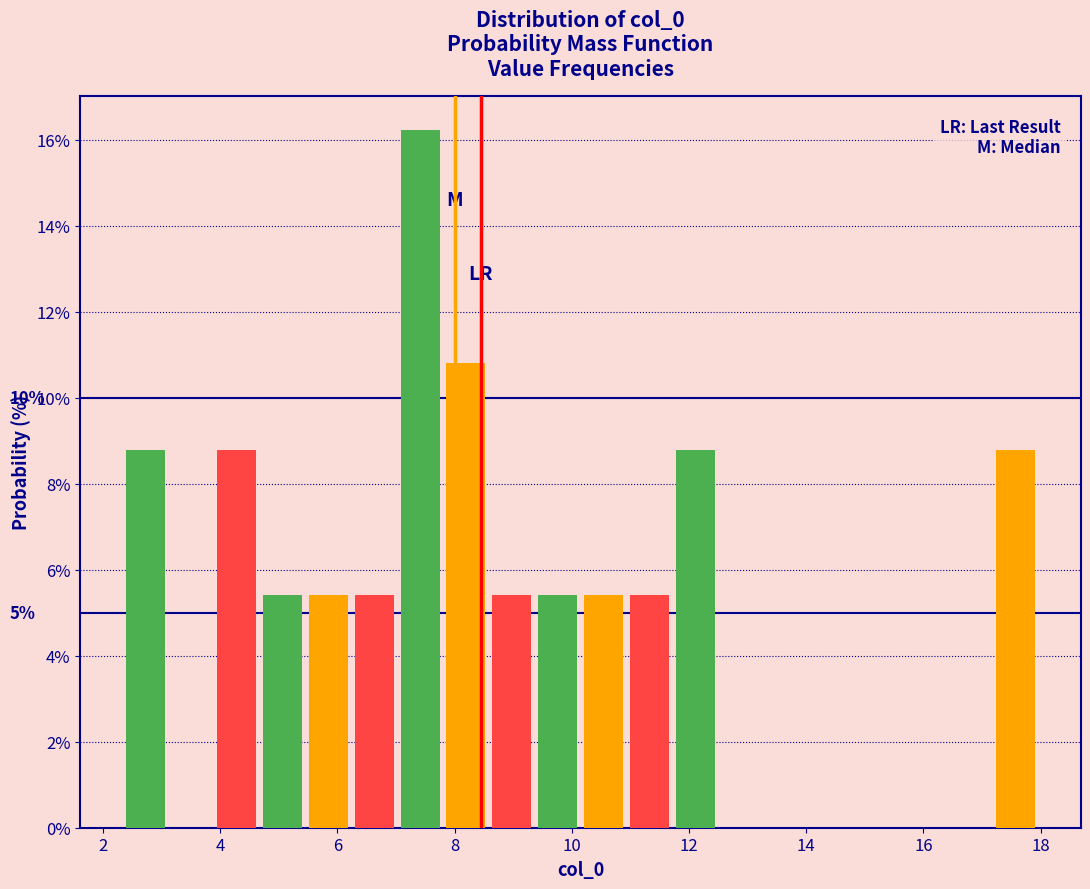

Around what value on the x-axis is the tallest bar? Give the approximate position of its centre, as read against the axis.

7.4